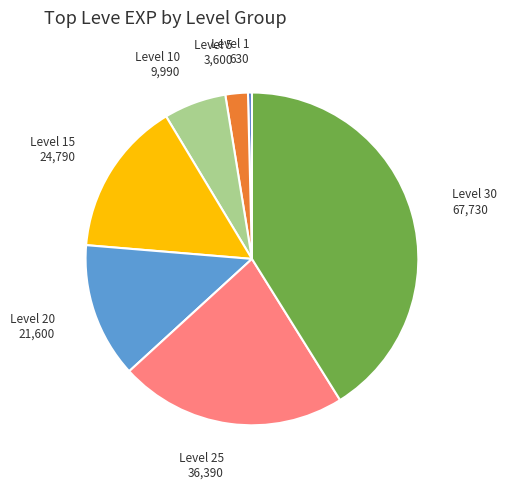

How many segments does this pie chart have?

7